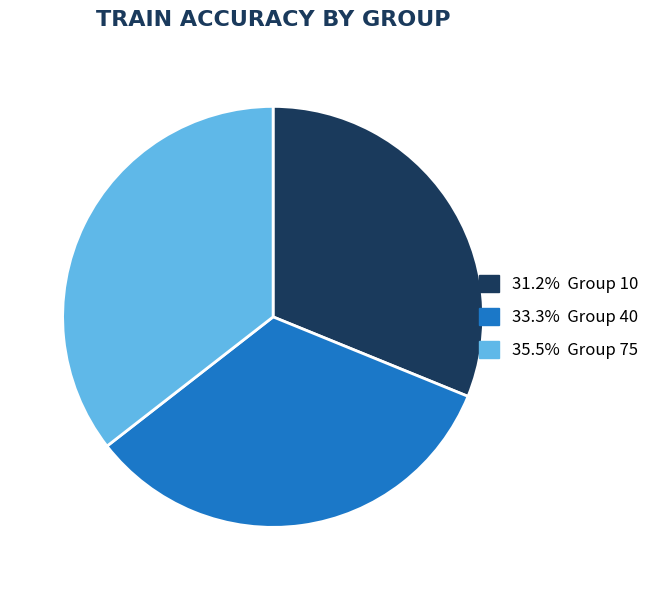

Is there a majority slice in this chart?

No